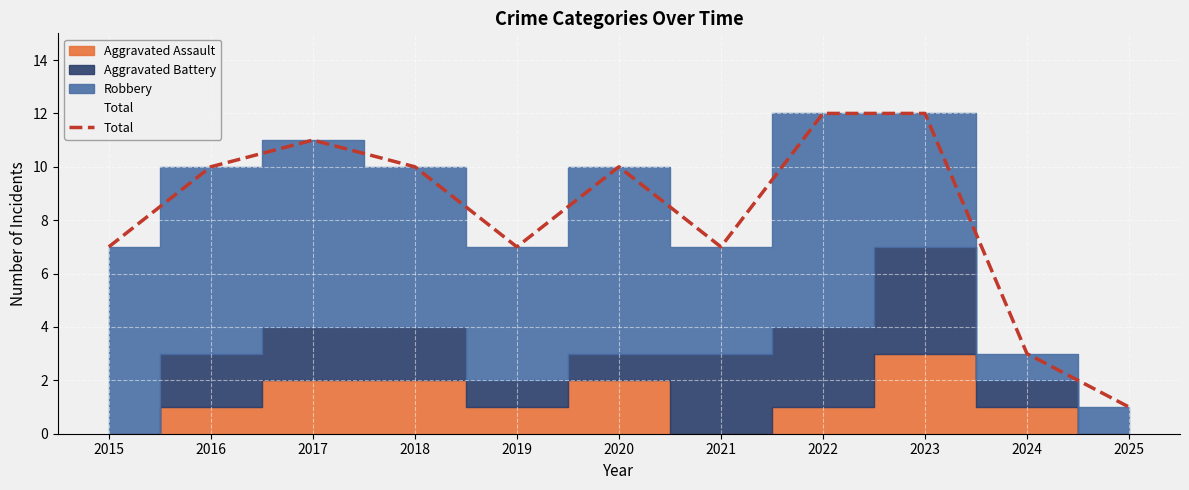

Reading left to right, what are all the values shown in this chart?

2015=7	2016=10	2017=11	2018=10	2019=7	2020=10	2021=7	2022=12	2023=12	2024=3	2025=1